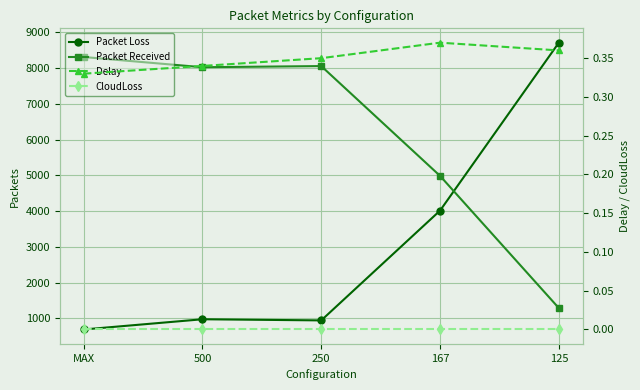

How many lines are shown in the chart?

4